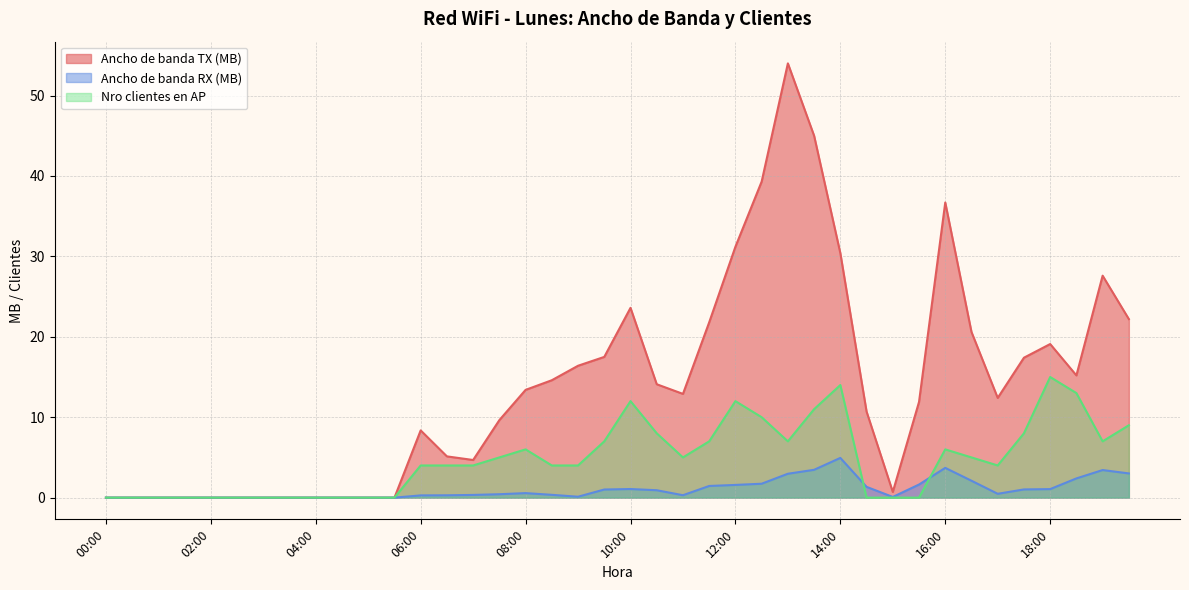

Is the value of Ancho de banda TX (MB) at 03:30 greater than the value of Nro clientes en AP at 06:30?

No